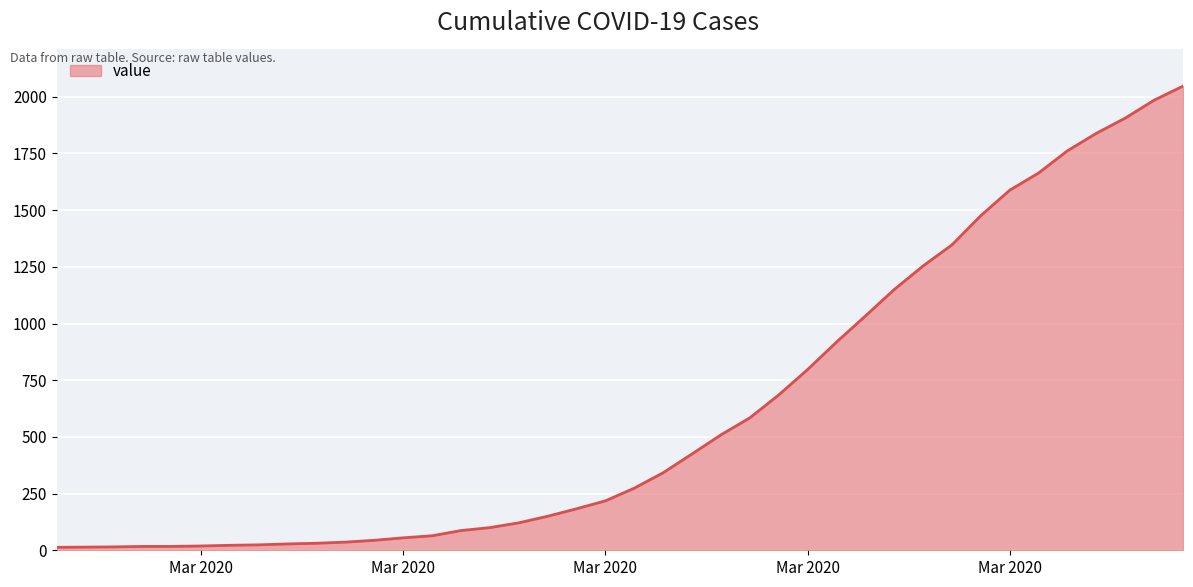

What is the maximum value shown in the chart?

2047